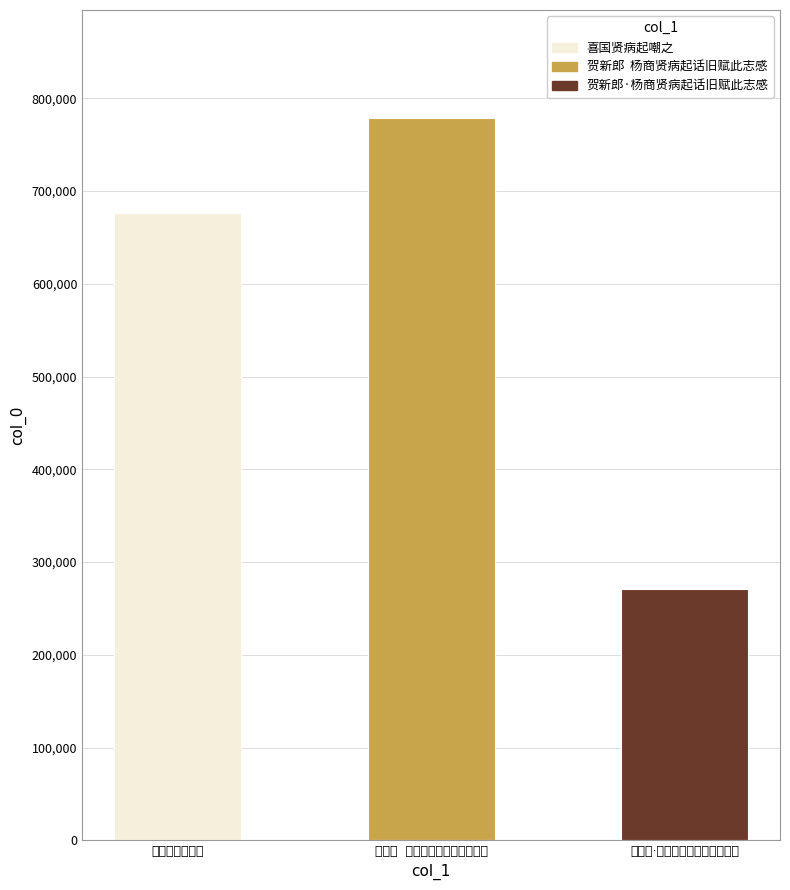

What value does the data have at 贺新郎  杨商贤病起话旧赋此志感, to the nearest 50?

778500